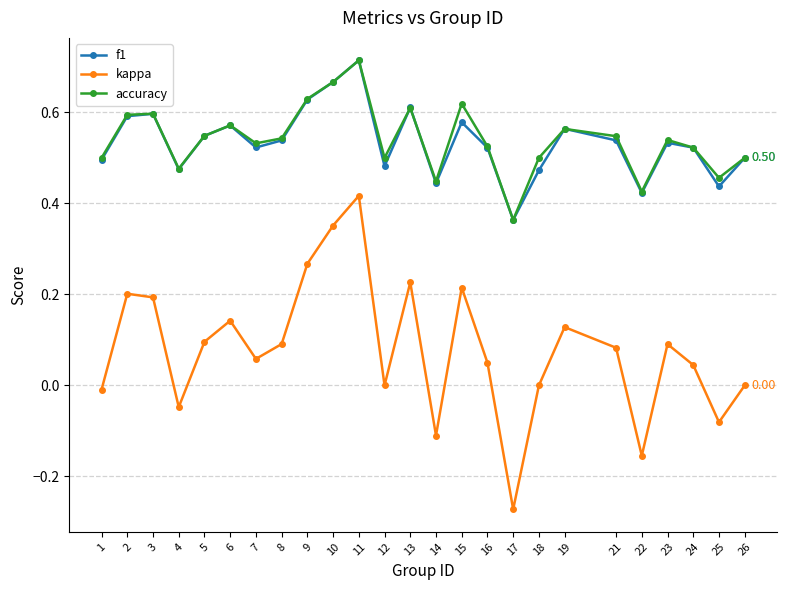

At 18, list the series in order from largest to smallest.

accuracy, f1, kappa